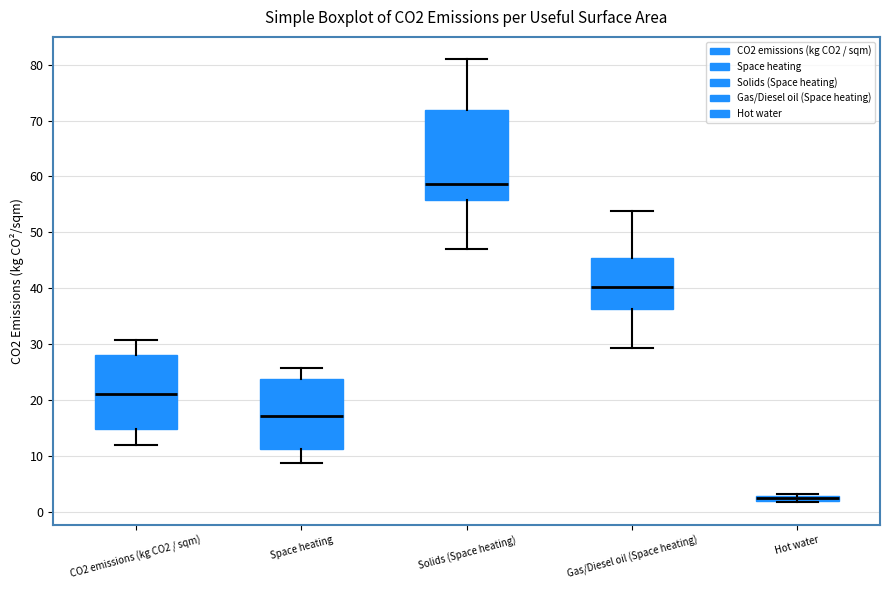

Which box's median line is the highest?

Solids (Space heating)